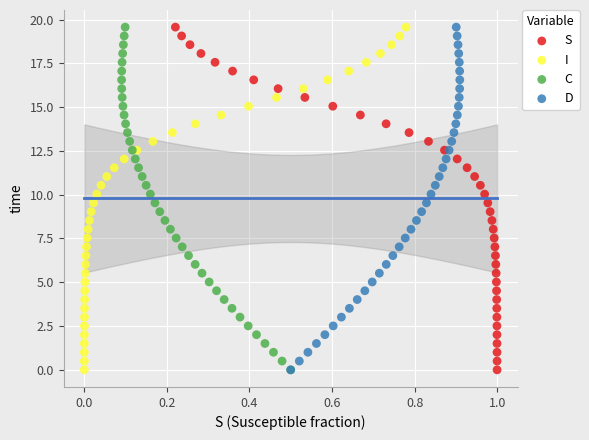

What are all the series names shown in the legend?

S, I, C, D